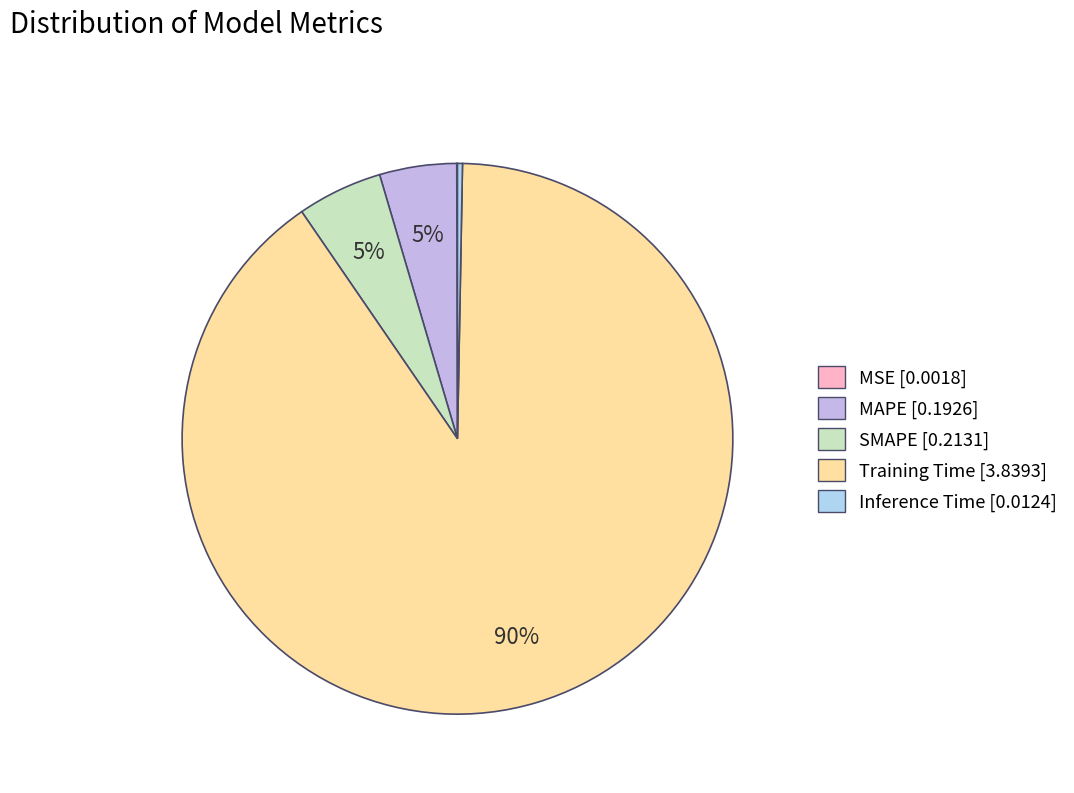

Combined, do Training Time and MAPE account for over 50%?

Yes